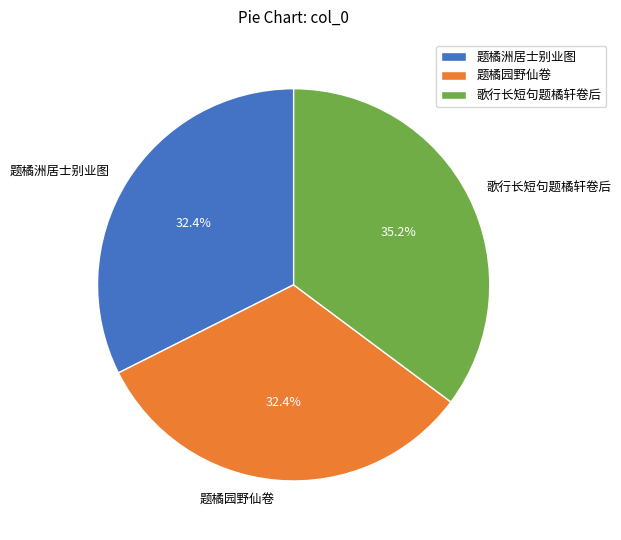

Is 歌行长短句题橘轩卷后 the majority of the pie?

No